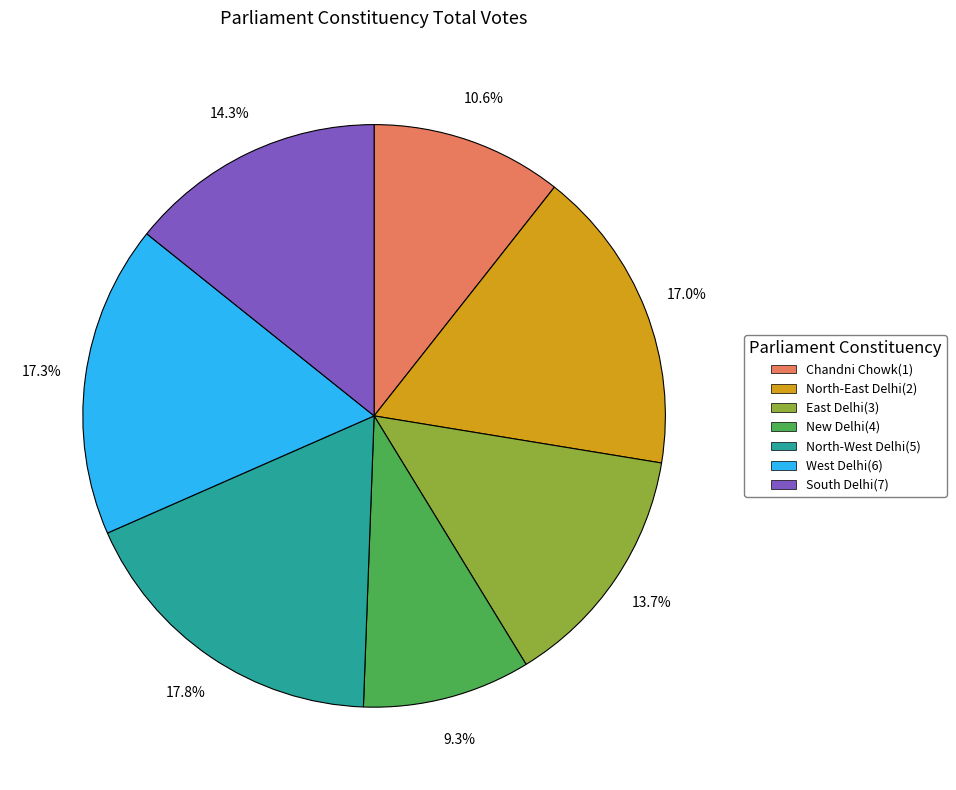

What is the ratio of the value at North-West Delhi(5) to the value at Chandni Chowk(1)?

1.7